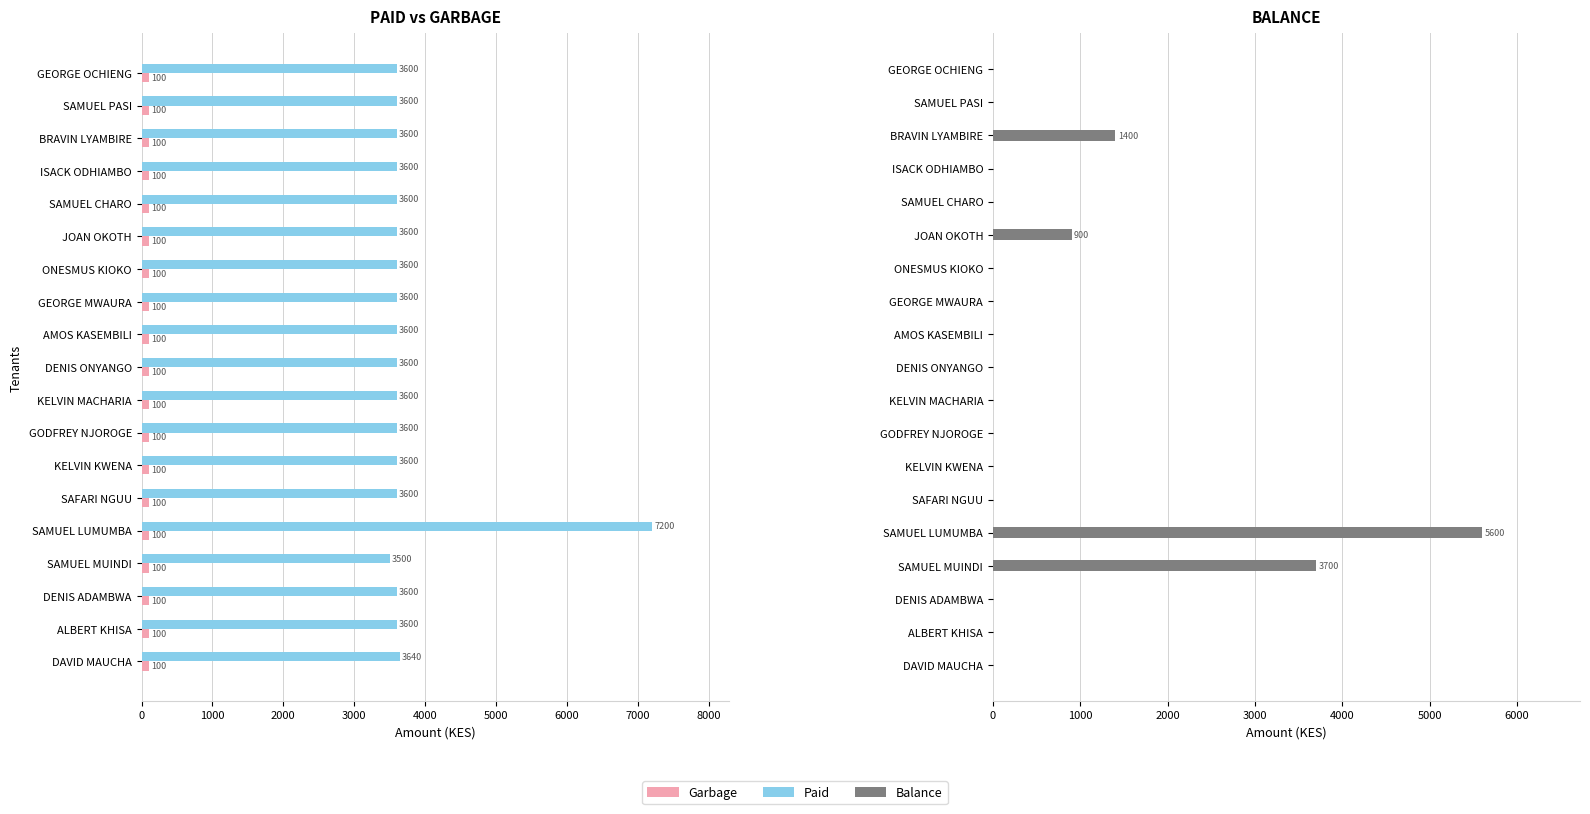

At how many categories does at least one series exceed 4087?

1